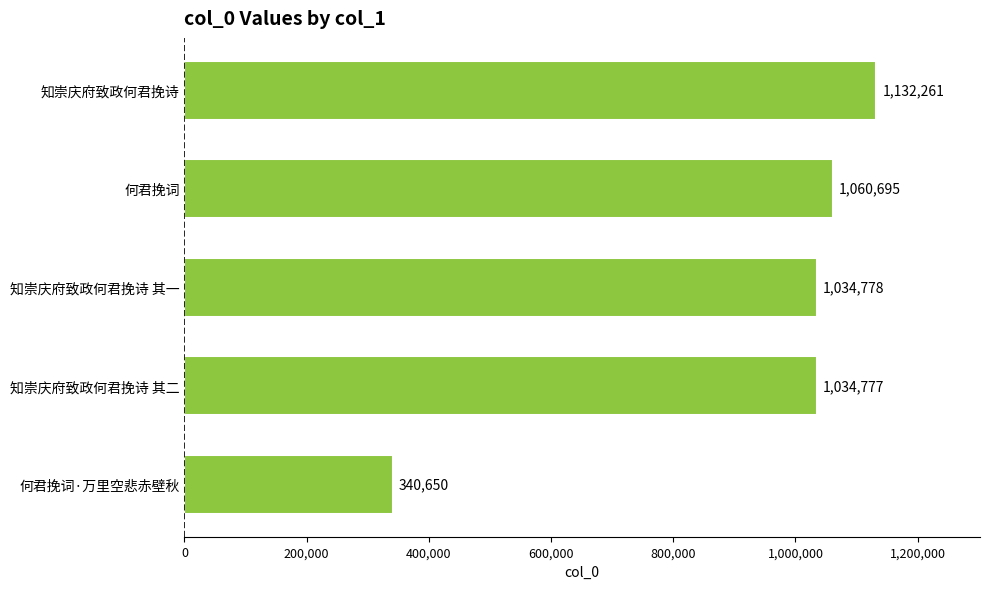

Is it true that the value at 知崇庆府致政何君挽诗 其一 is 1034778?

True